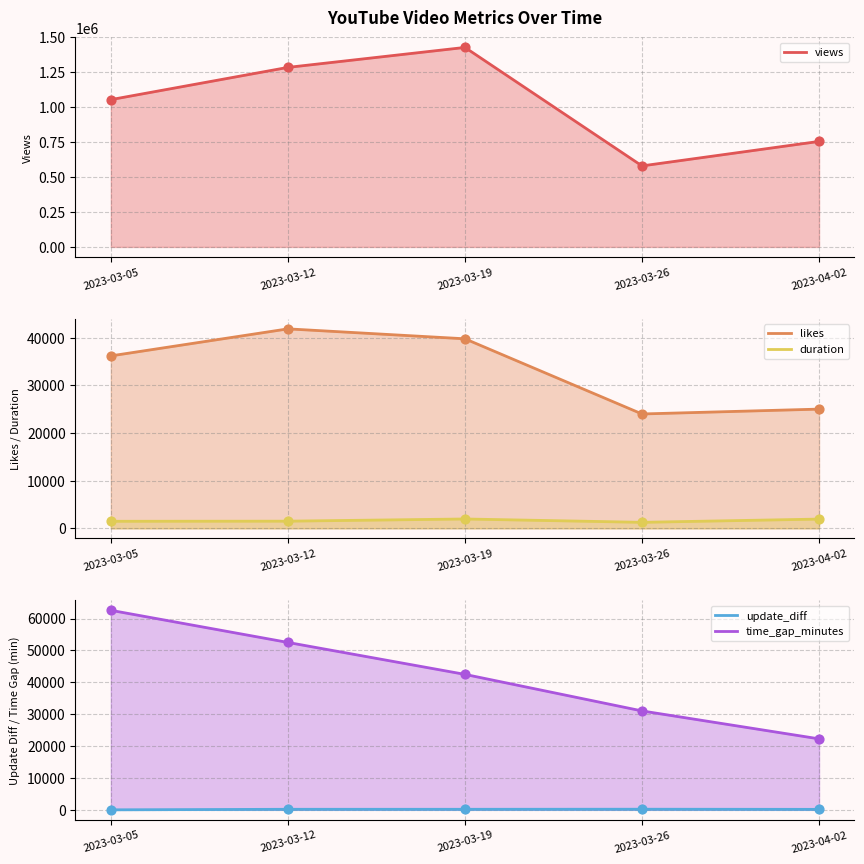

Is the value of time_gap_minutes at 2023-03-19 greater than the value of likes at 2023-03-19?

Yes